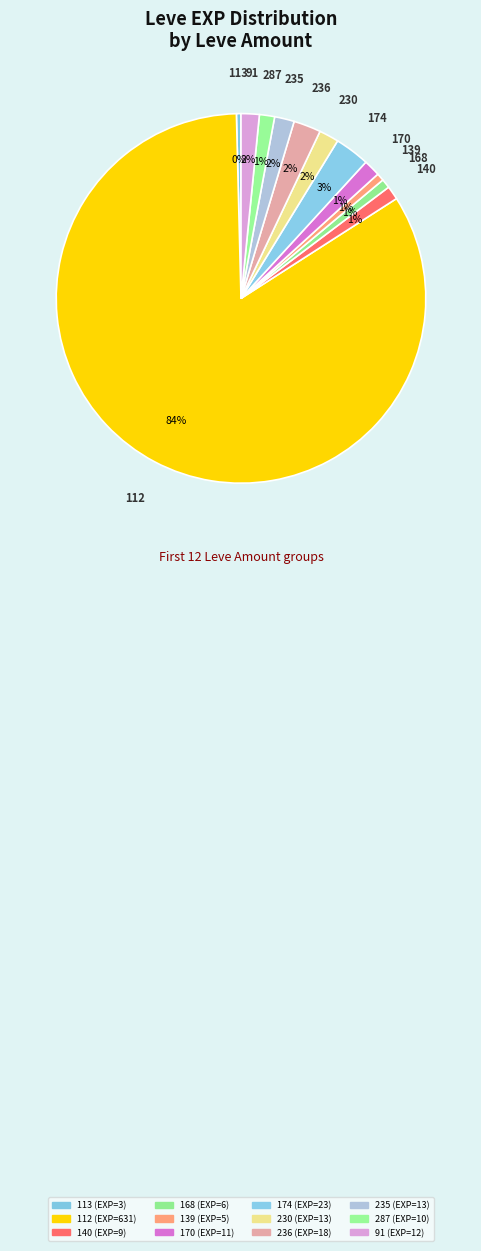

What is the smallest slice in the pie chart?

113